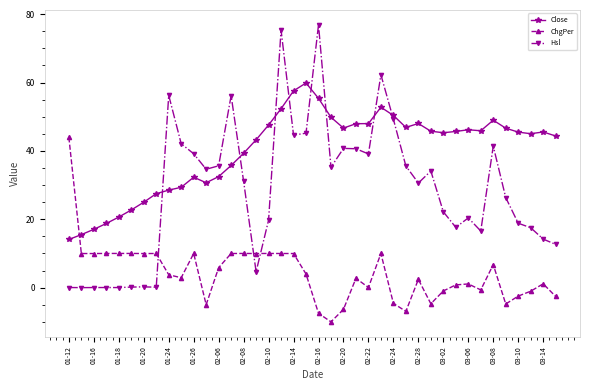

What are all the series names shown in the legend?

Close, ChgPer, Hsl